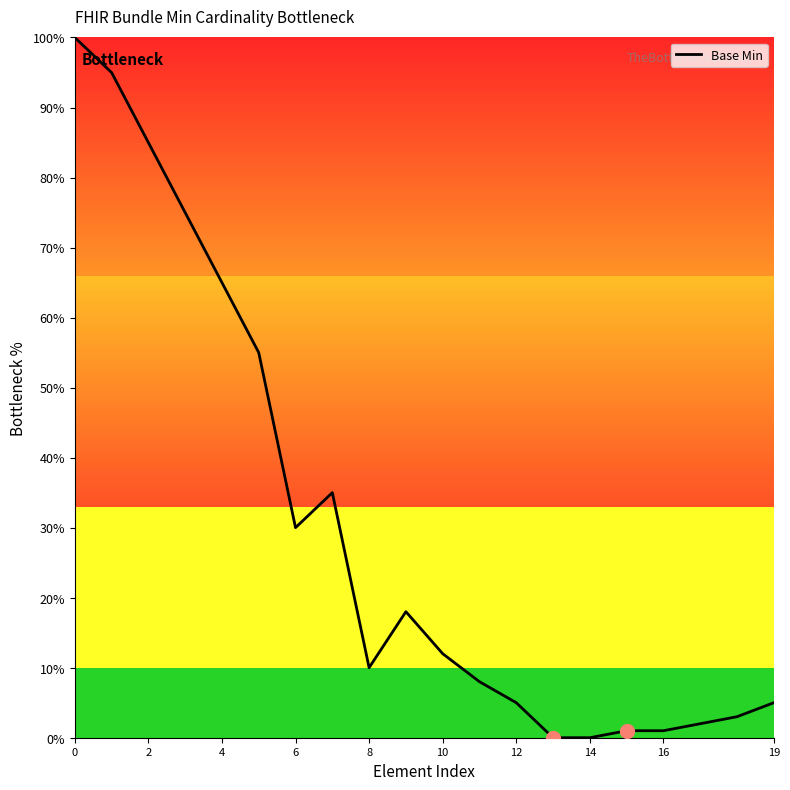

What is the greatest value displayed?

100